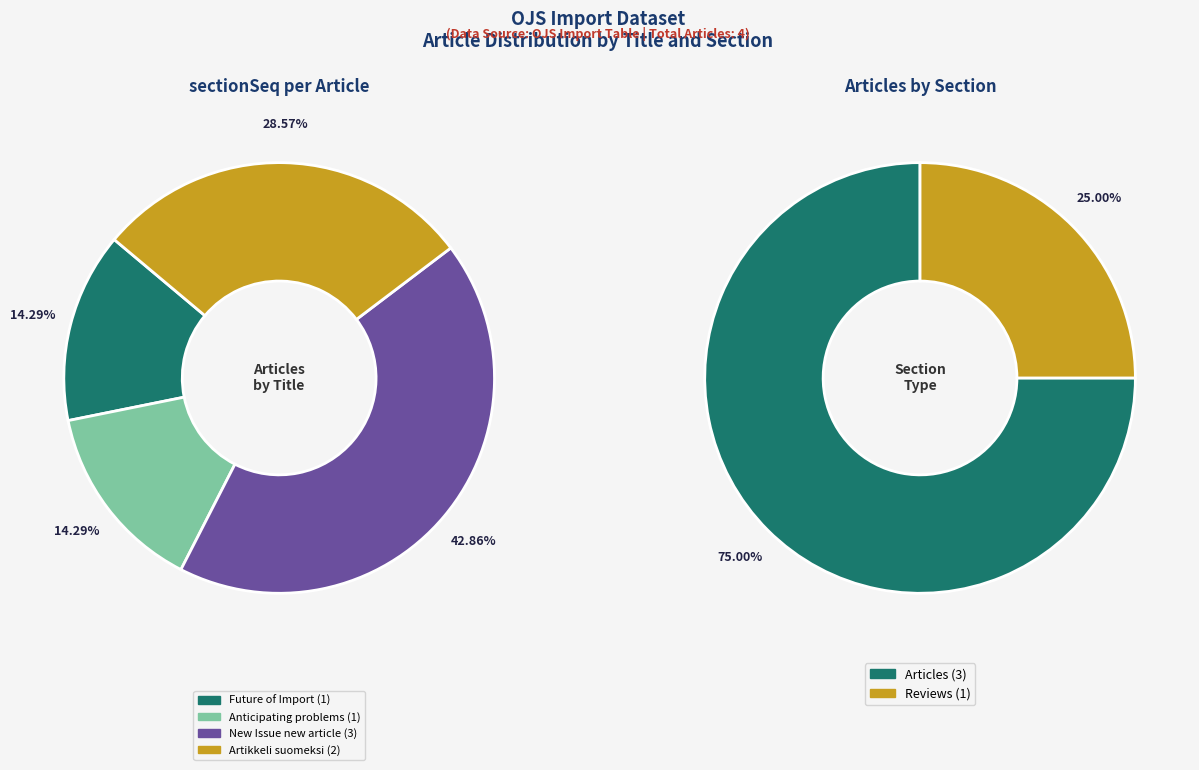

Between Artikkeli suomeksi and New Issue new article, which is larger?

New Issue new article